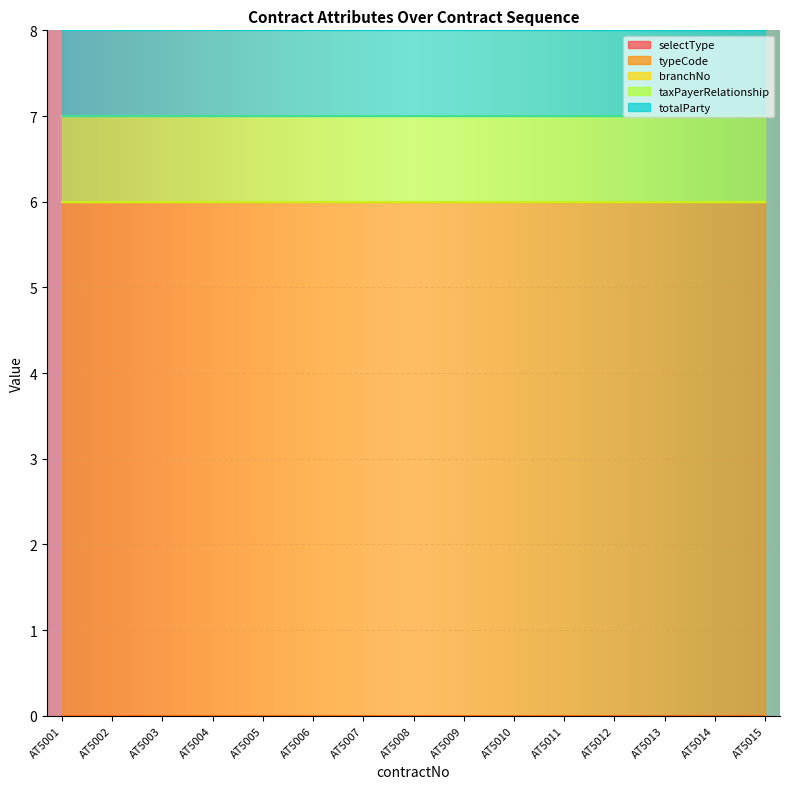

Rank the categories by branchNo value from lowest to highest.

AT5001, AT5002, AT5003, AT5004, AT5005, AT5006, AT5007, AT5008, AT5009, AT5010, AT5011, AT5012, AT5013, AT5014, AT5015